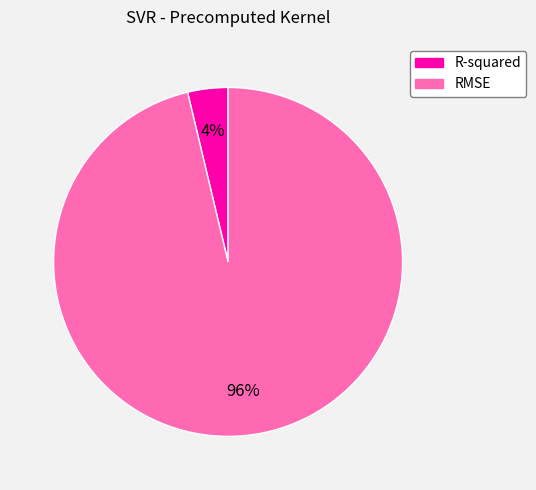

Does RMSE represent more than half of the total?

Yes